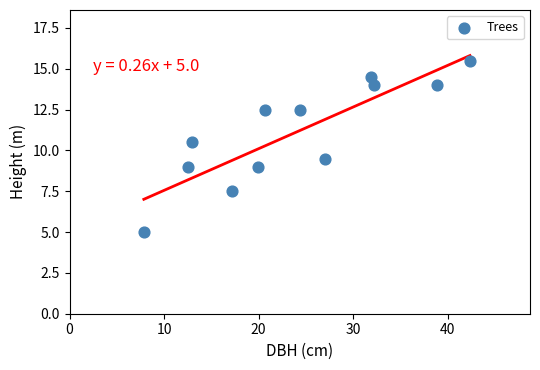

What is the range of Y values (max minus min)?

10.5